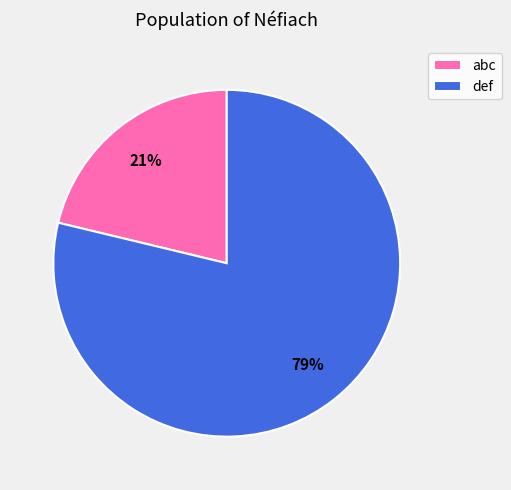

How many segments does this pie chart have?

2